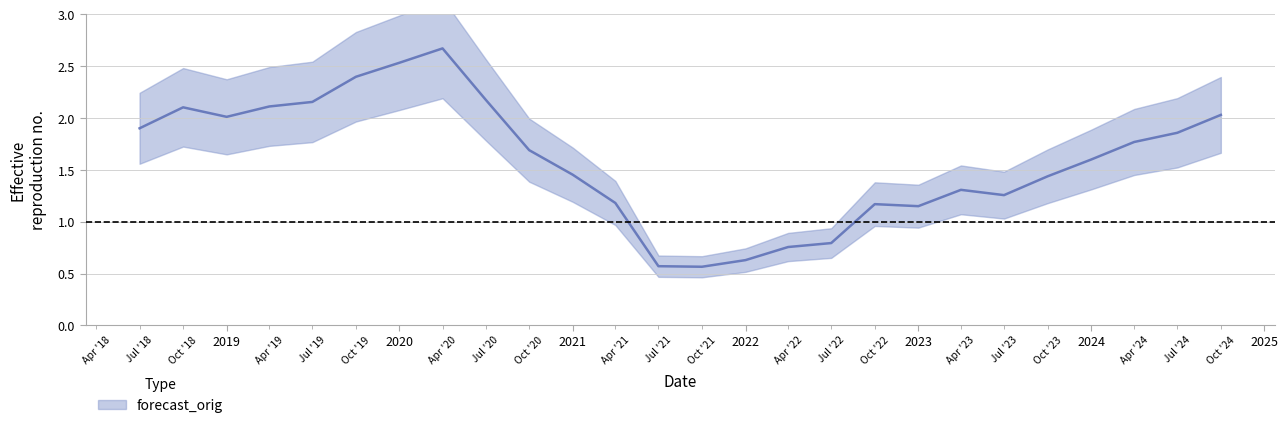

What is the sum of the values at 2022-04-01 and 2023-07-01?

2.0